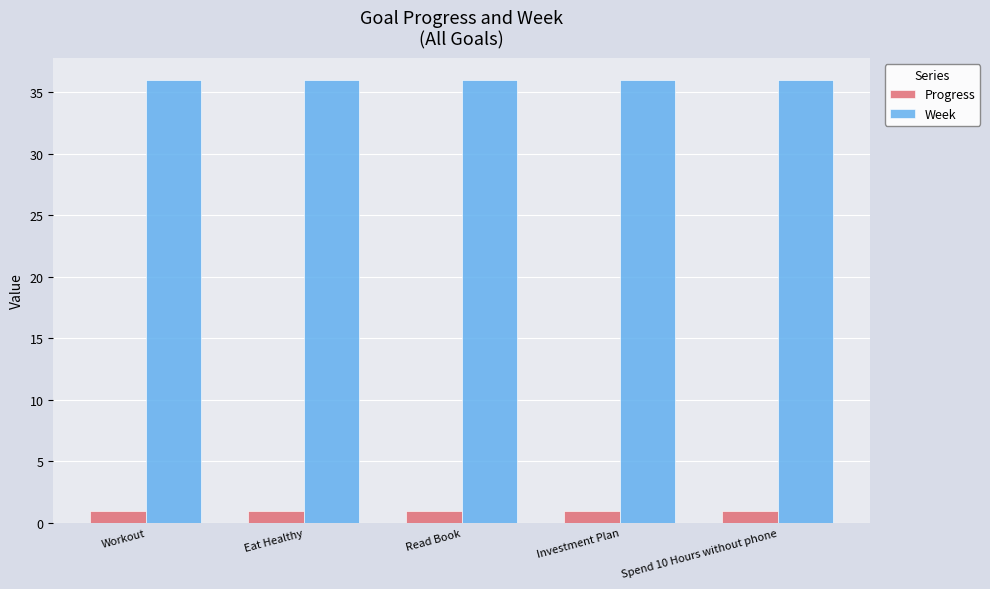

Reading right to left, what are all the values shown in this chart?

Progress: Spend 10 Hours without phone=0.9	Investment Plan=0.9	Read Book=0.9	Eat Healthy=0.9	Workout=0.9
Week: Spend 10 Hours without phone=36.0	Investment Plan=36.0	Read Book=36.0	Eat Healthy=36.0	Workout=36.0